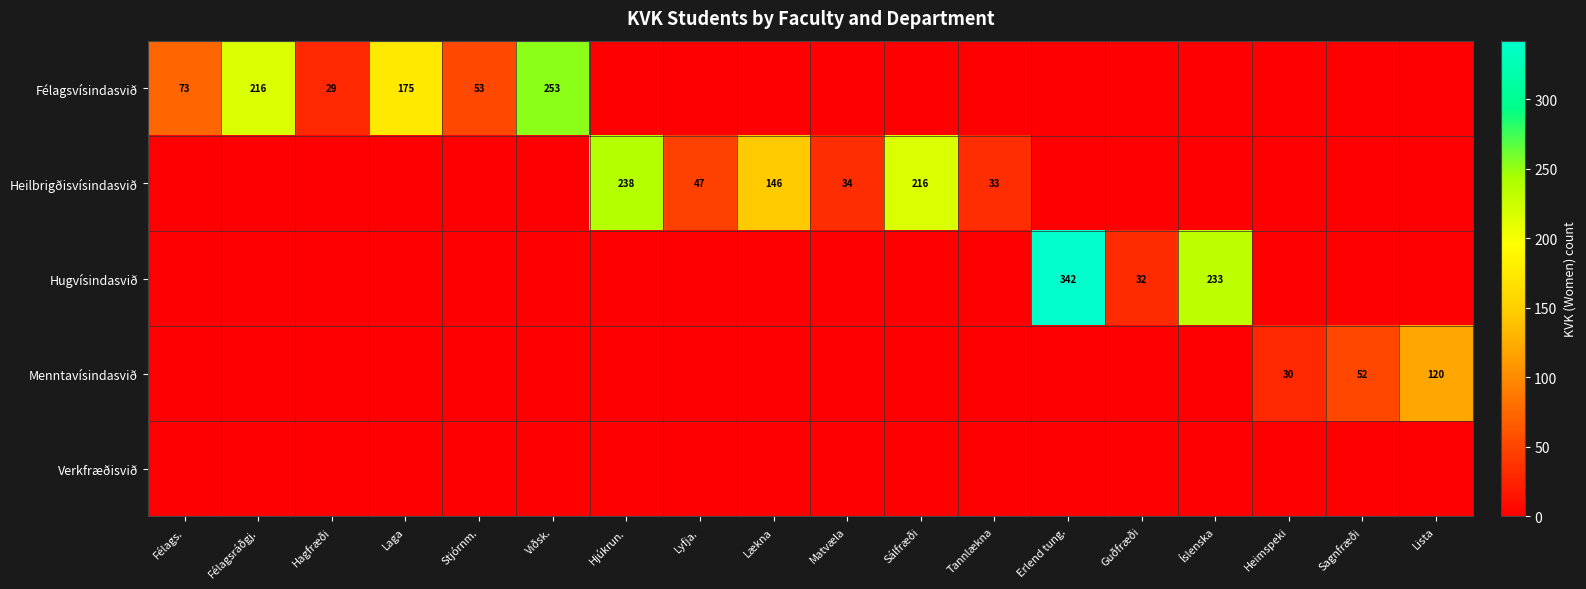

True or false: Heilbrigðisvísindasvið has a value of 146 at Lækna.

True